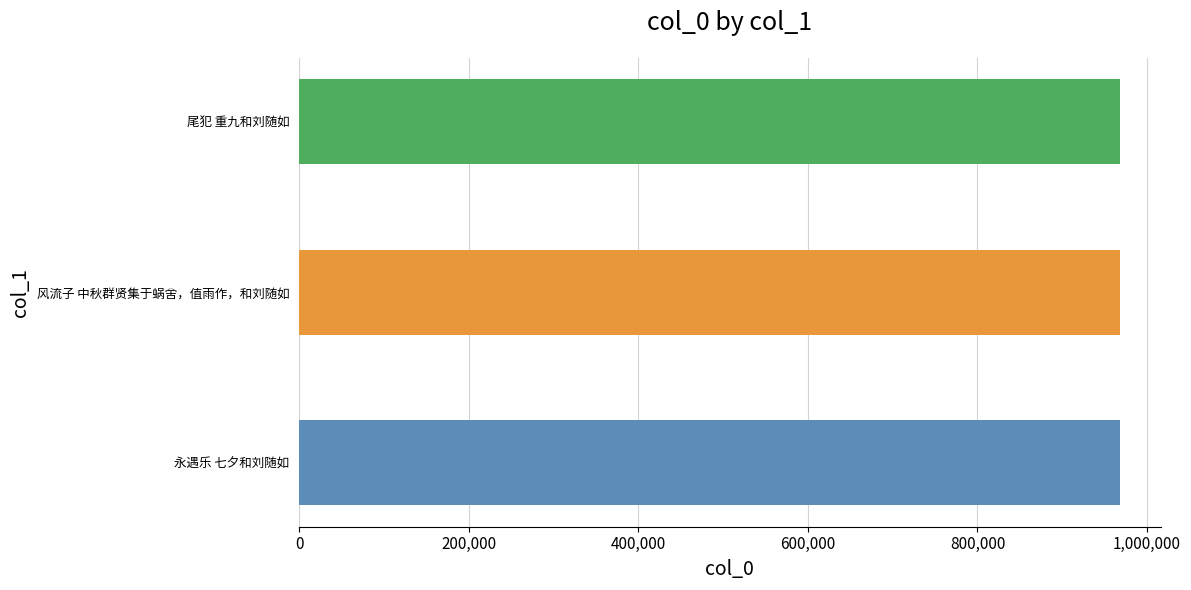

True or false: the data shows 967551 at 永遇乐 七夕和刘随如.

True